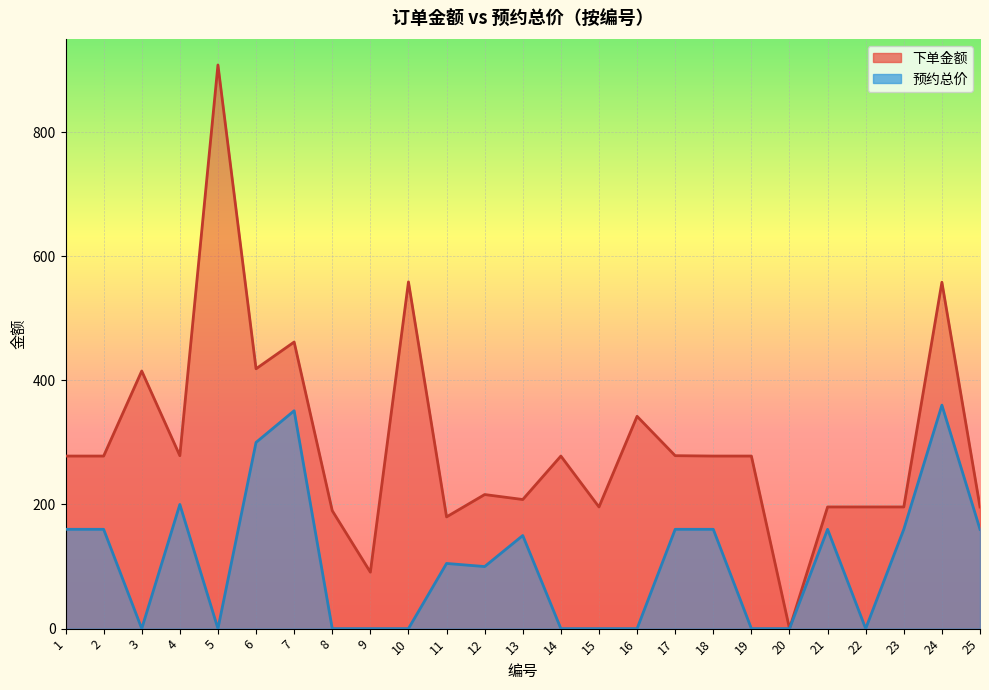

Reading left to right, what are all the values shown in this chart?

下单金额: 278.0	278.0	415.0	278.6	908.0	418.6	461.7	190.0	91.0	558.6	180.0	216.0	208.0	278.0	196.0	342.0	278.6	278.0	278.0	0.0	196.0	196.0	196.0	558.0	196.0
预约总价: 160.0	160.0	0.0	200.0	0.0	300.0	351.0	0.0	0.0	0.0	105.0	100.0	150.0	0.0	0.0	0.0	160.0	160.0	0.0	0.0	160.0	0.0	160.0	360.0	160.0